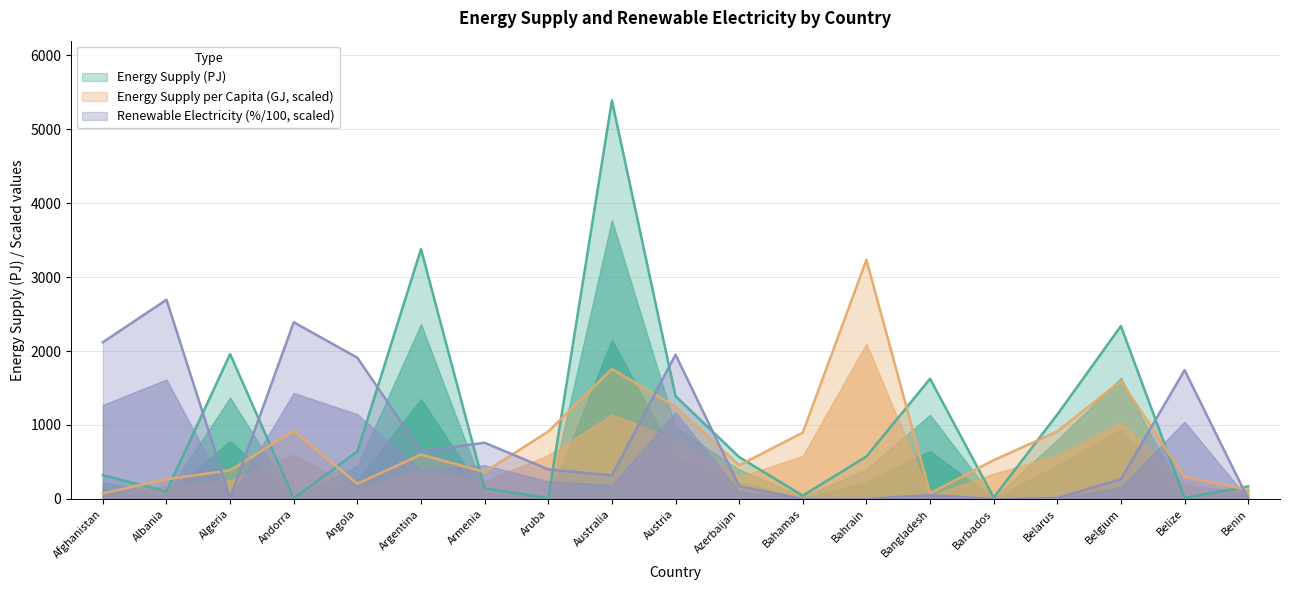

Does the chart have visible grid lines?

Yes